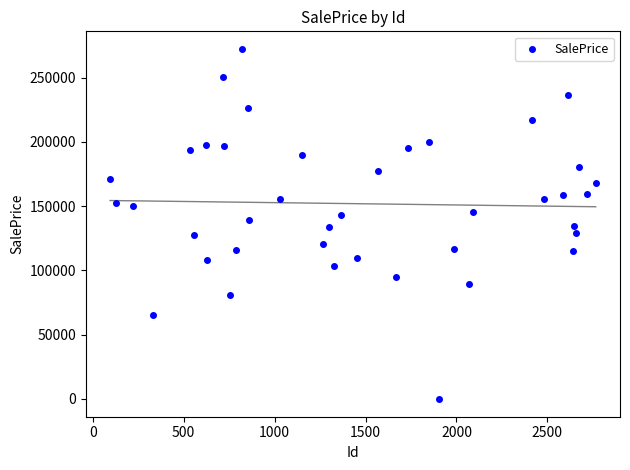

What is the range of Y values (max minus min)?

272693.5